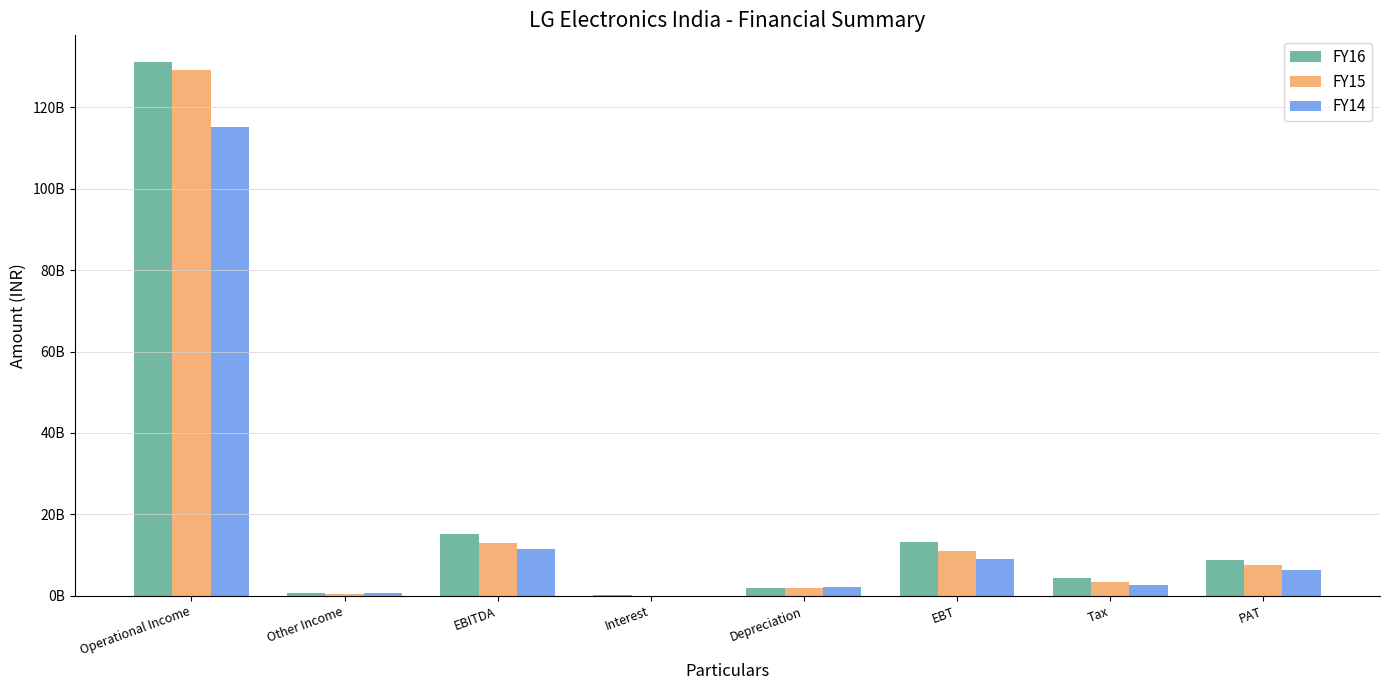

Which series has the largest total across all categories?

FY16